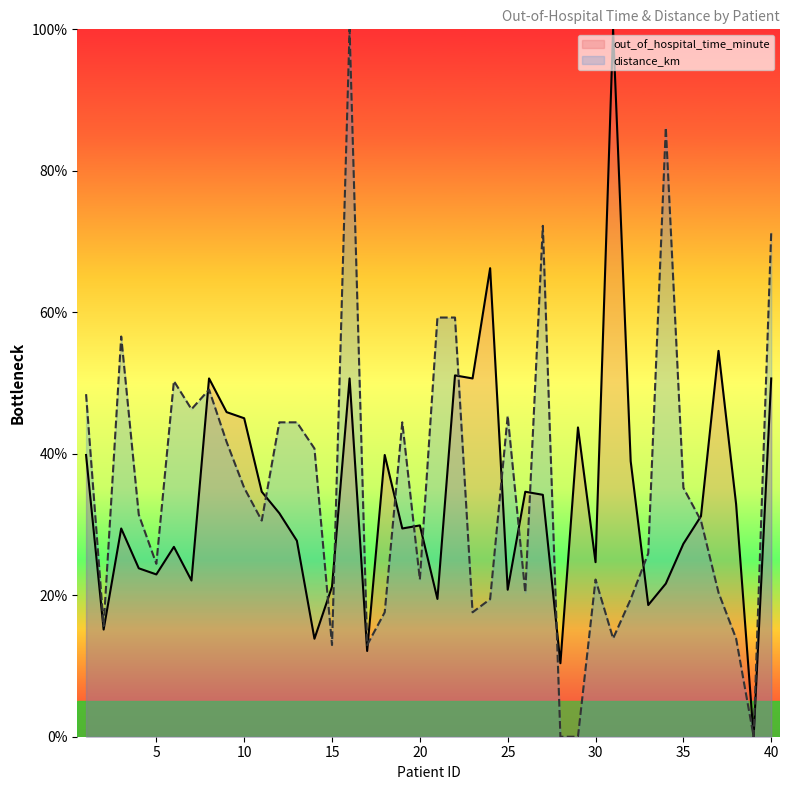

Read the out_of_hospital_time_minute value at 8.

50.6